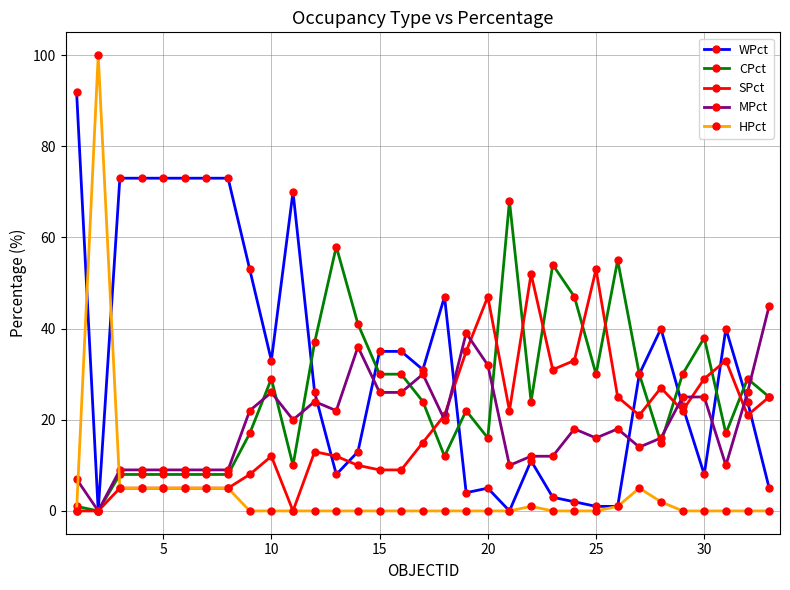

True or false: SPct has more than 2 interior local peaks.

True